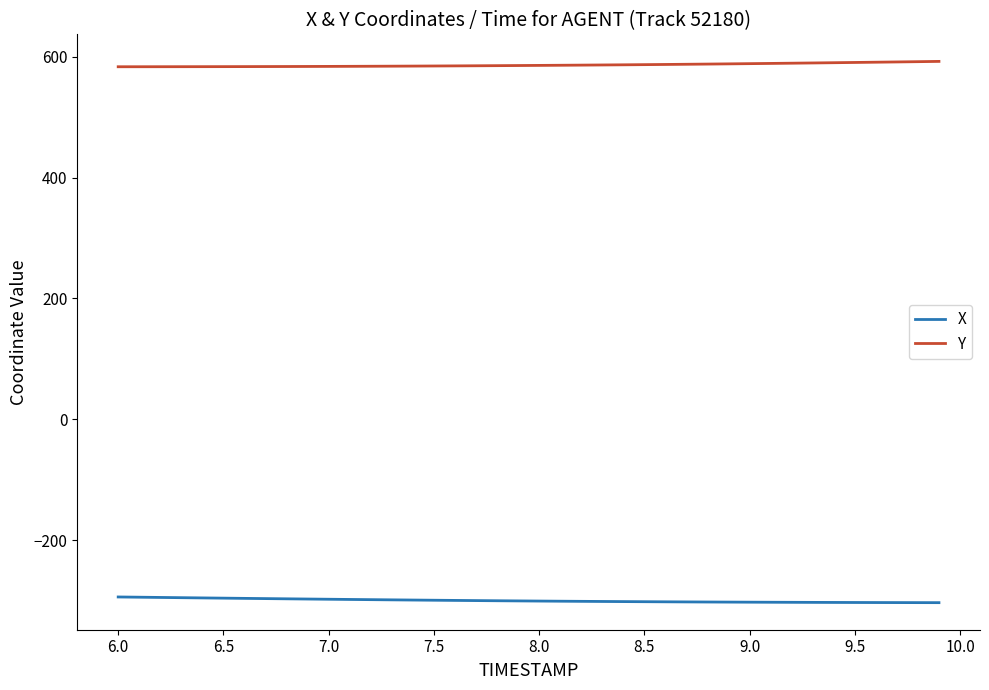

Rank the series by their average value, from lowest to highest.

X, Y